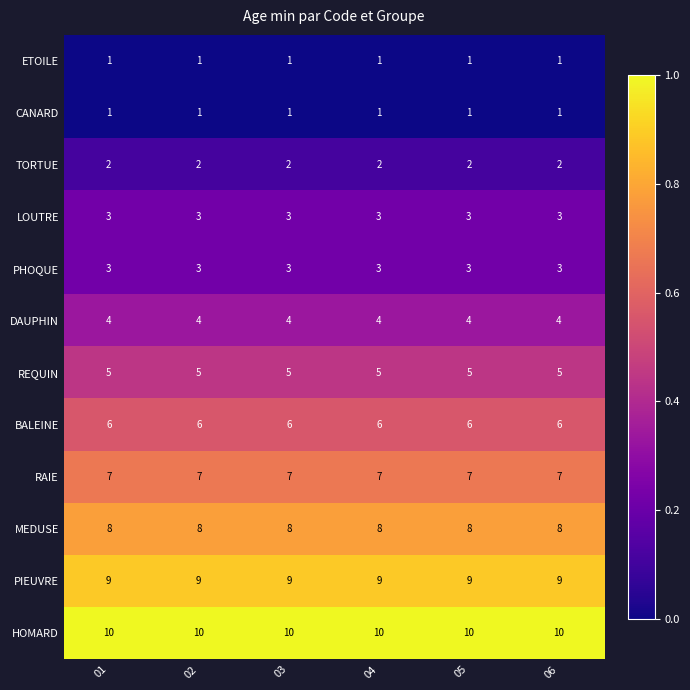

True or false: PHOQUE has a value of 3 at 01.

True